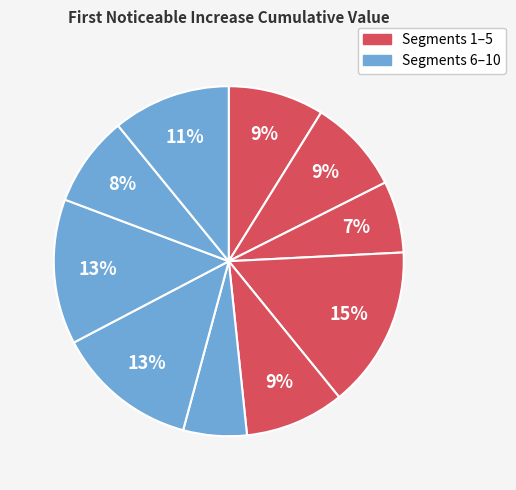

To the nearest percent, what is the difference between the largest and smallest slice percentages?

9%